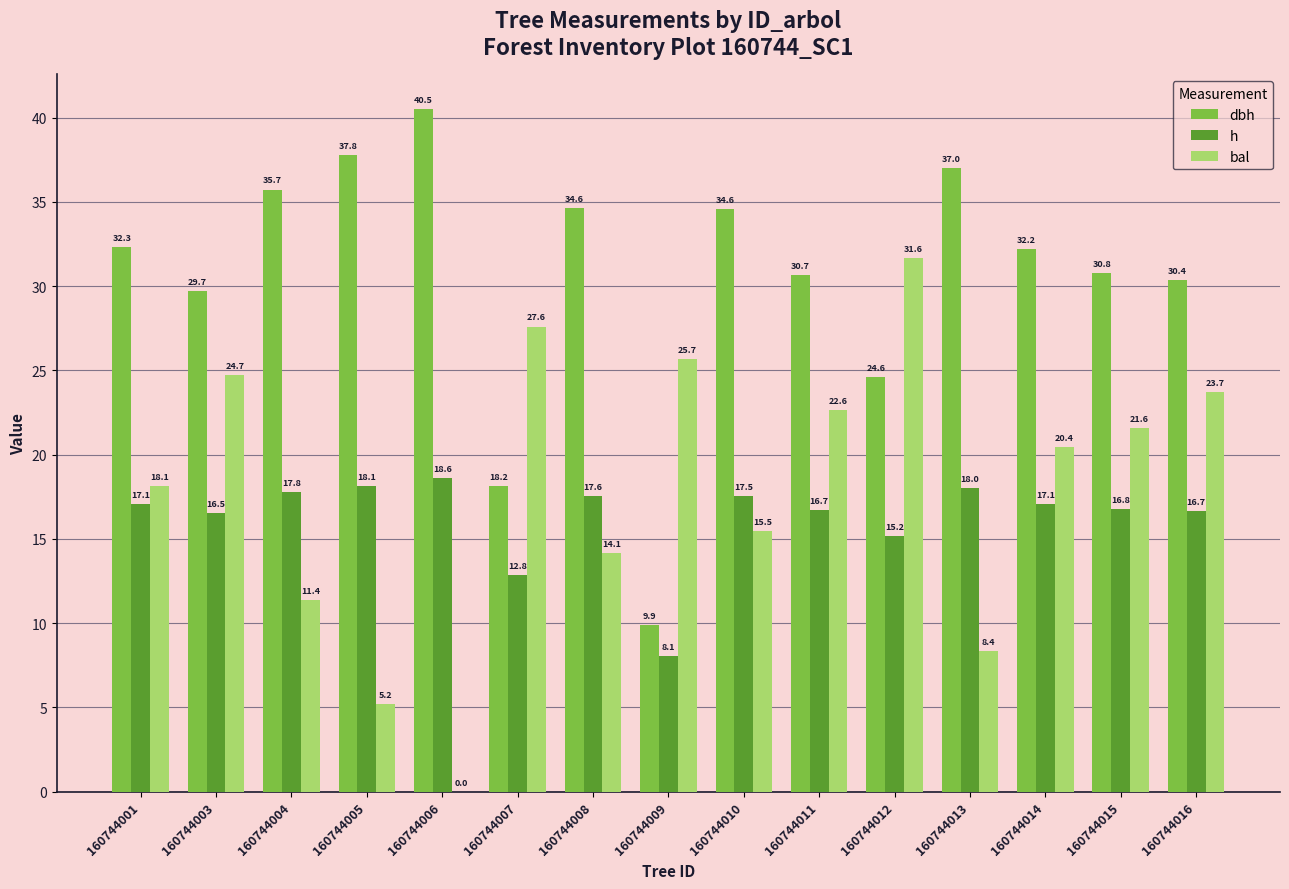

Which series changed the most between 160744001 and 160744003?

bal